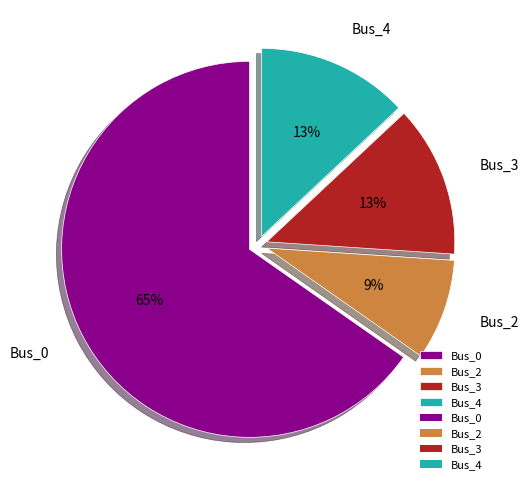

Count the number of slices in the pie.

4